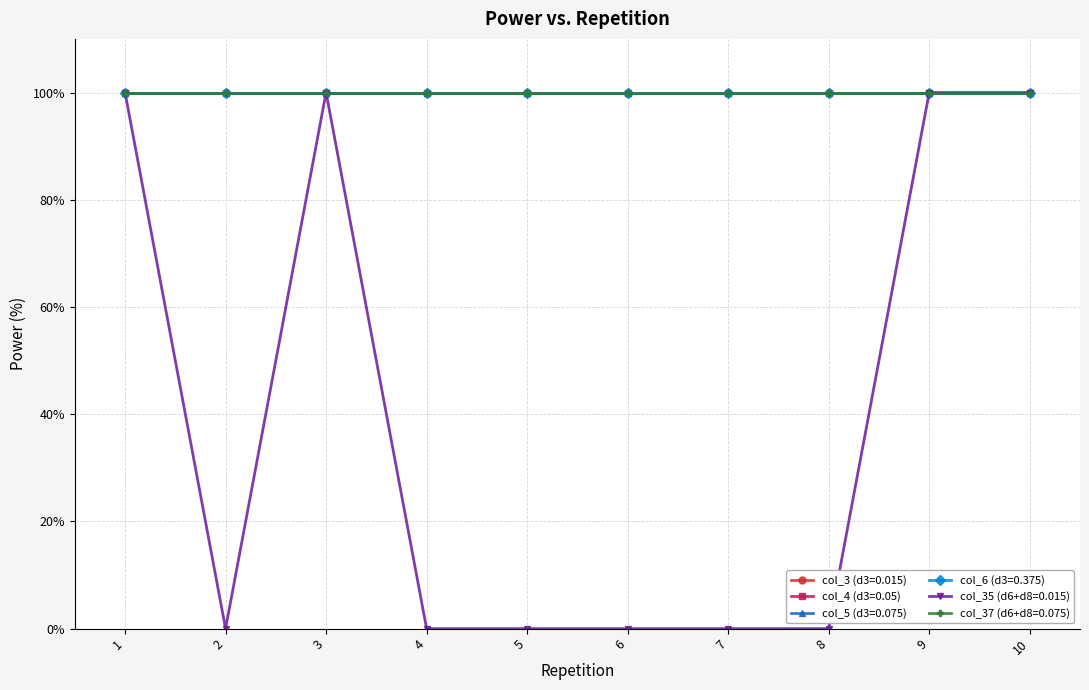

How many lines are shown in the chart?

6